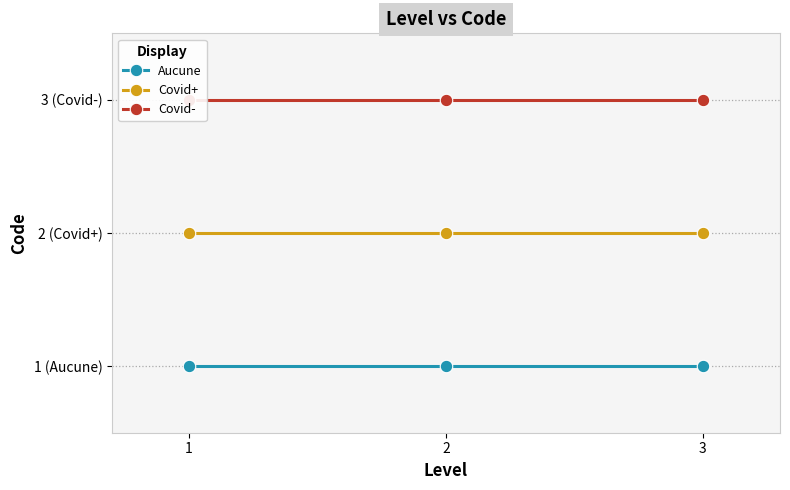

Rank the series at 1 from highest to lowest value.

Covid-, Covid+, Aucune